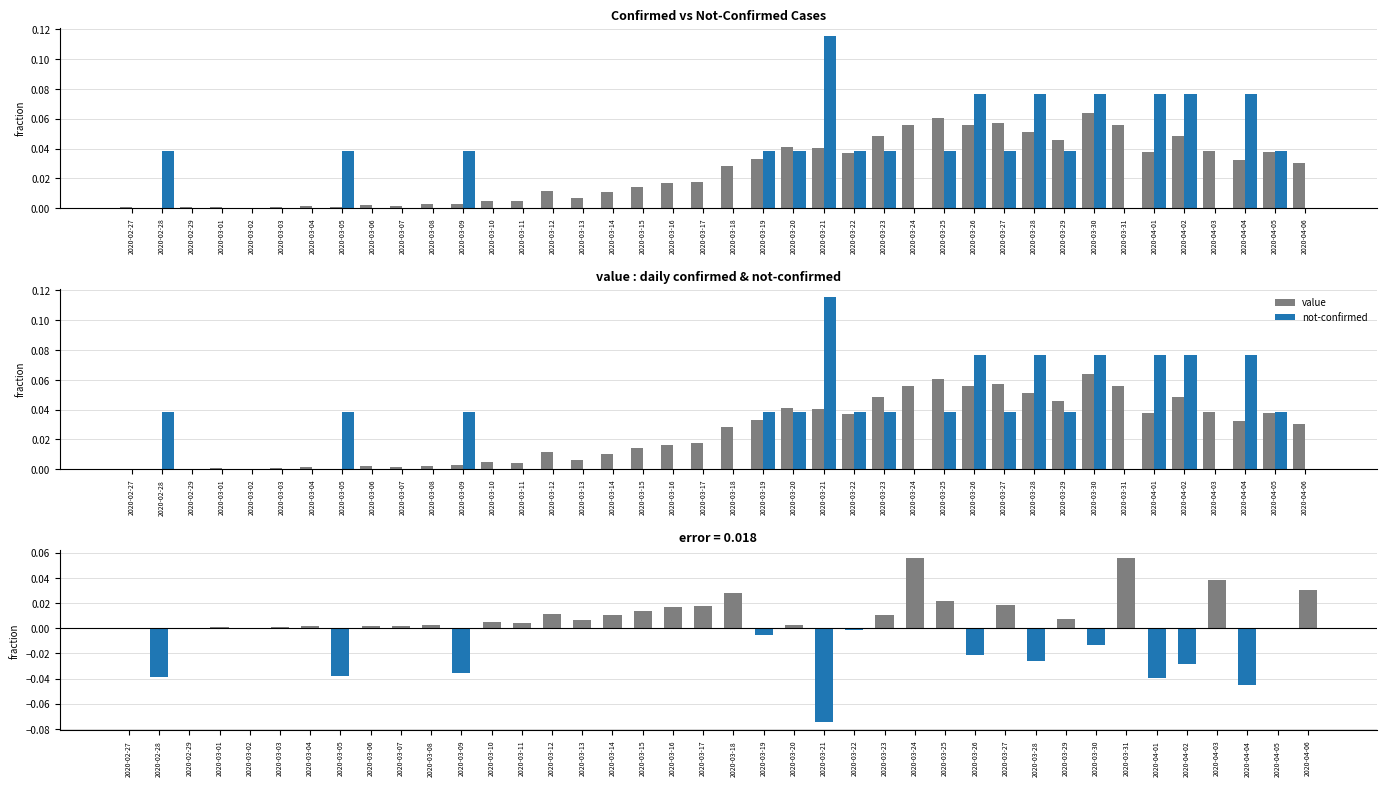

Rank the series at 2020-03-14 from highest to lowest value.

value, difference, not-confirmed